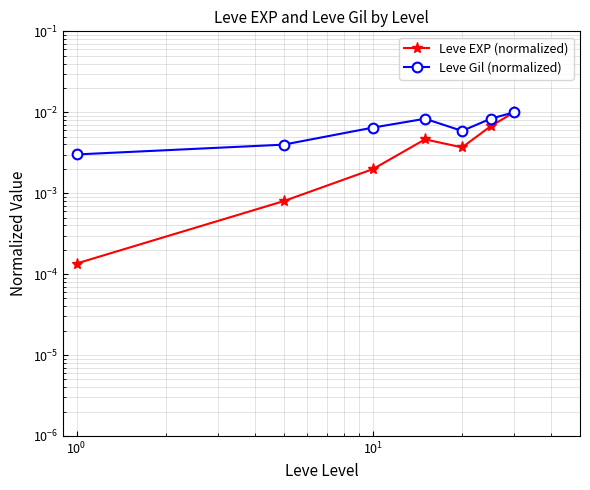

What are all the series names shown in the legend?

Leve EXP (normalized), Leve Gil (normalized)